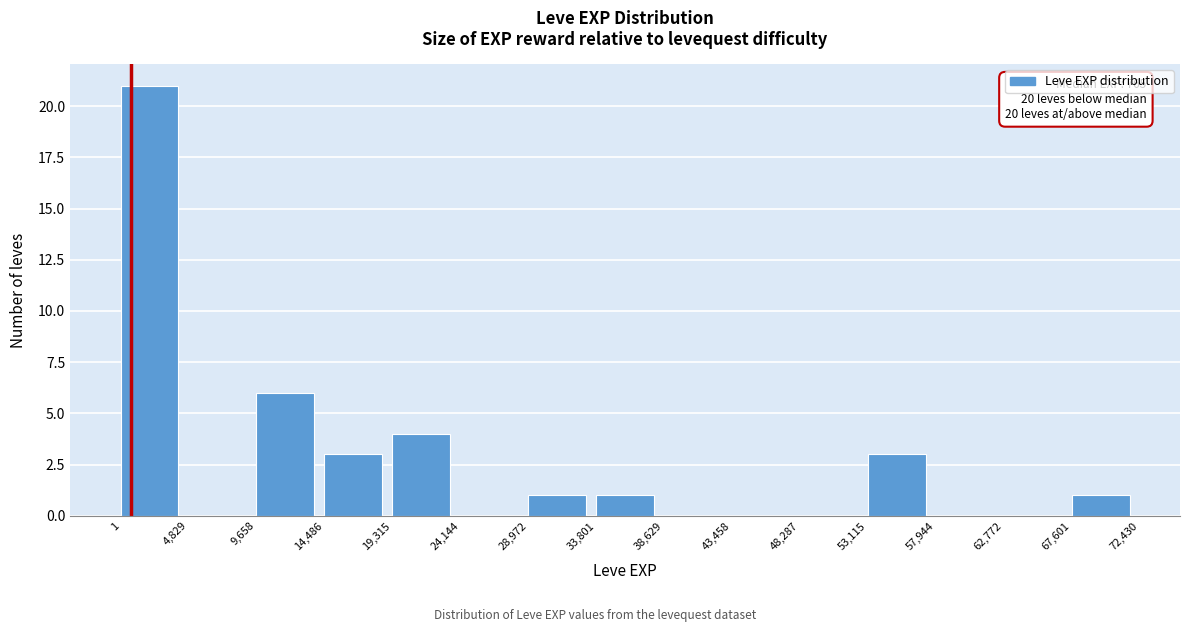

Which range on the x-axis has the tallest bar?

1 to 4,829